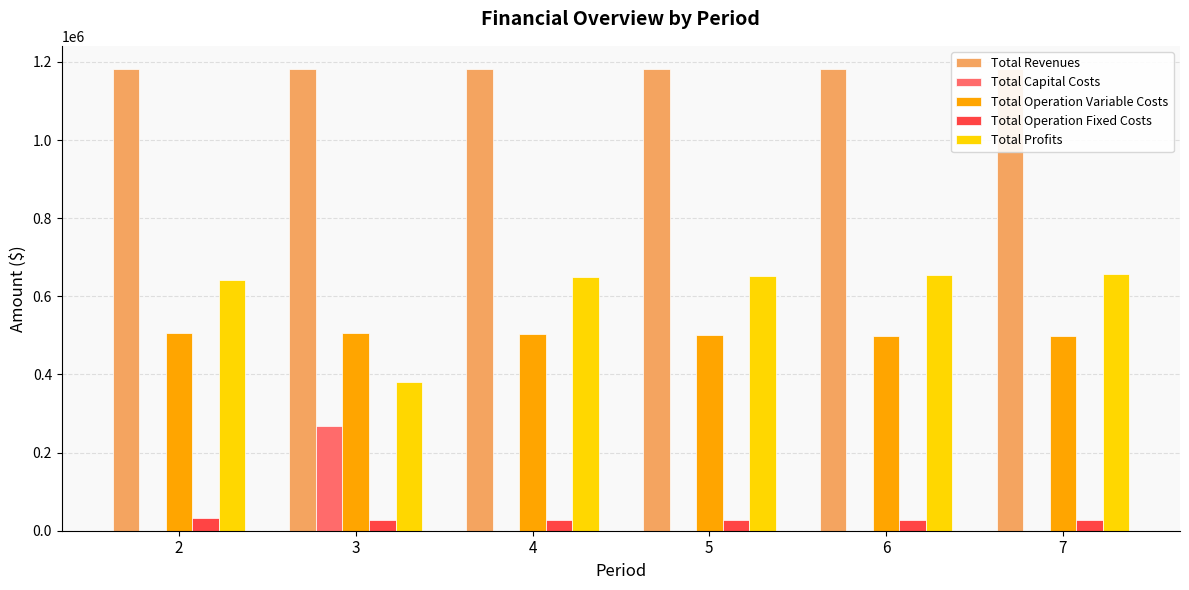

True or false: Total Revenues has a value of 2063775.2 at 6.

False